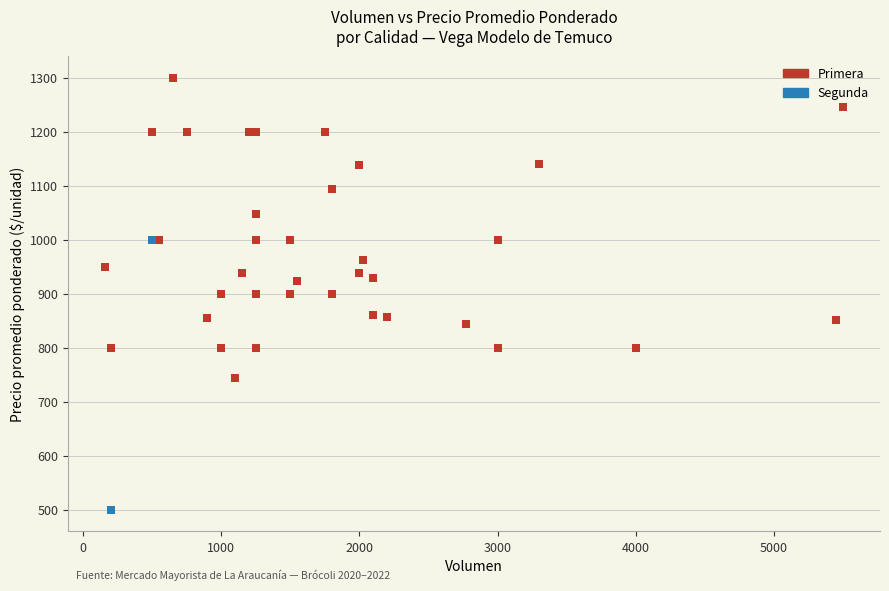

What are all the series names shown in the legend?

Primera, Segunda